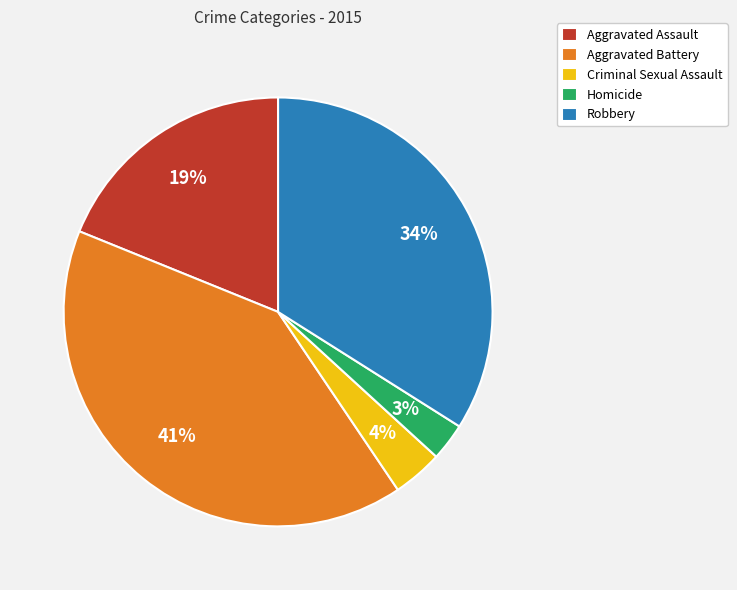

What percentage is the Robbery slice, to the nearest percent?

34%